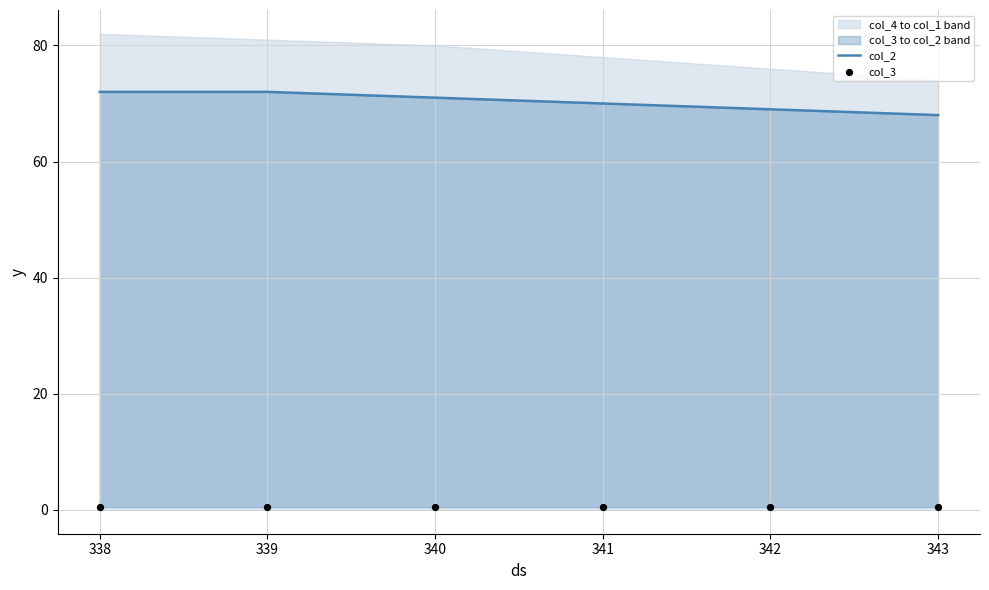

Which series has the widest spread of Y values?

col_2